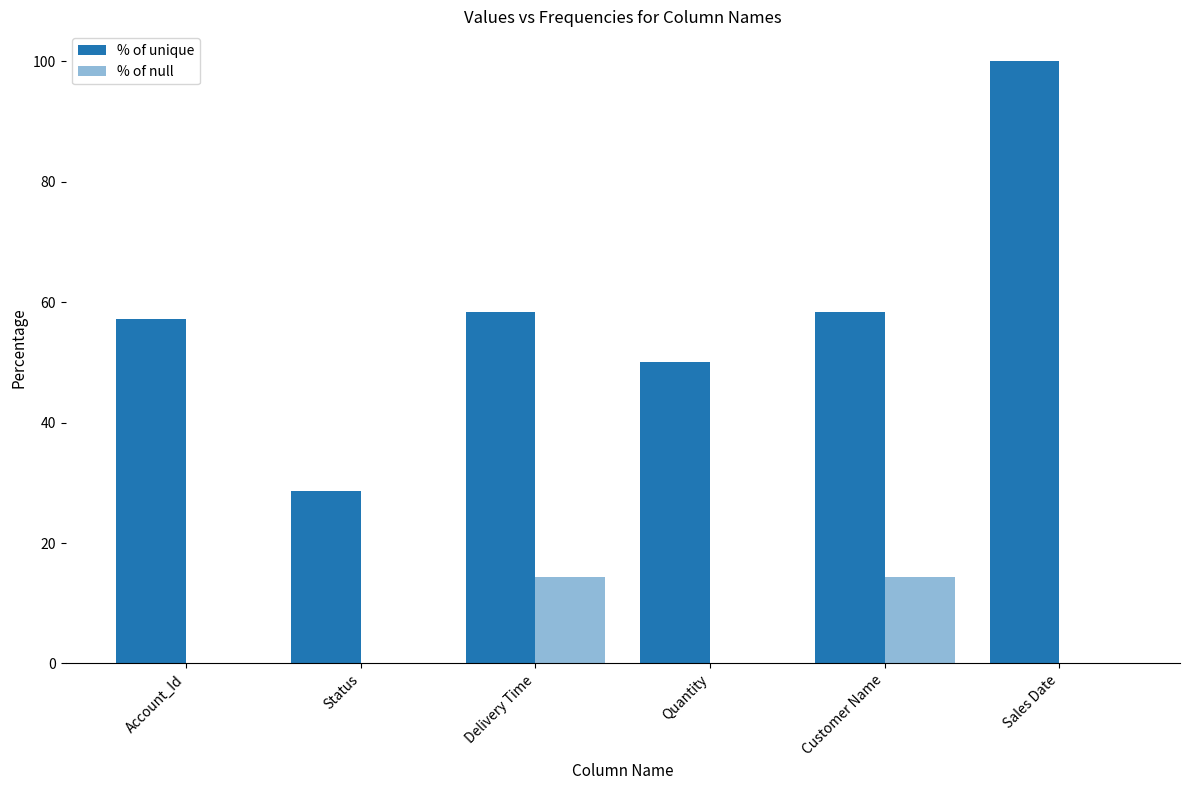

How many distinct data groups are displayed?

2